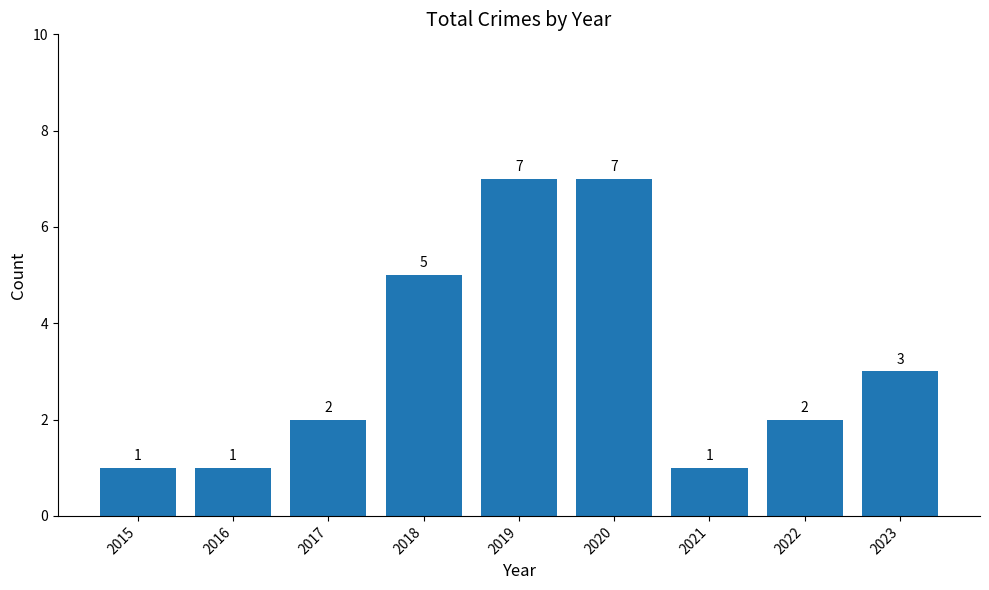

The value at 2023 is 2. True or false?

False